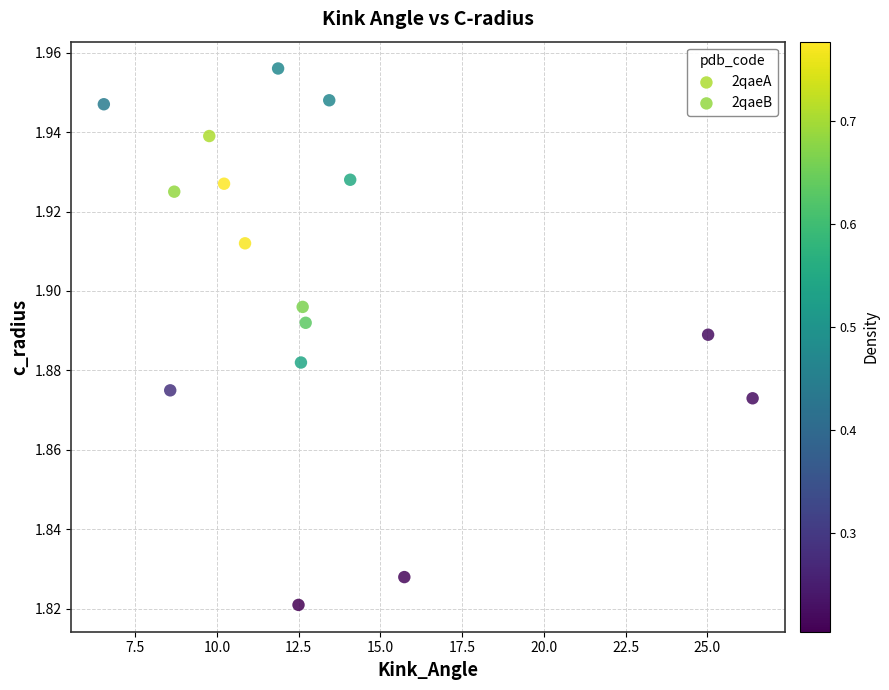

Which series contains the highest Y value?

2qaeA